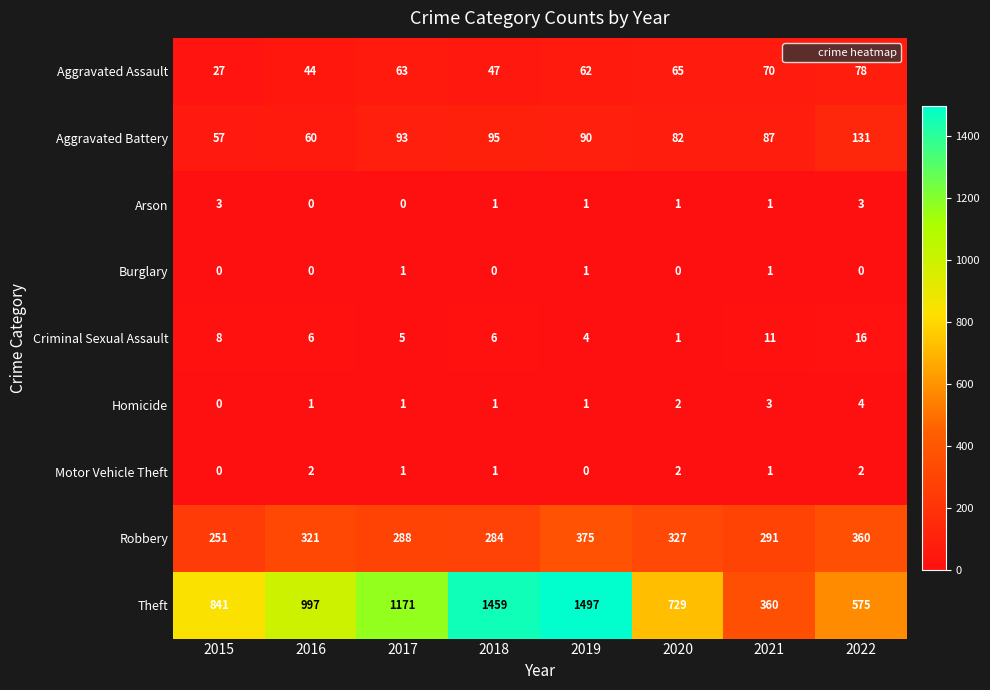

Between 2016 and 2021, which series saw the biggest shift?

Theft